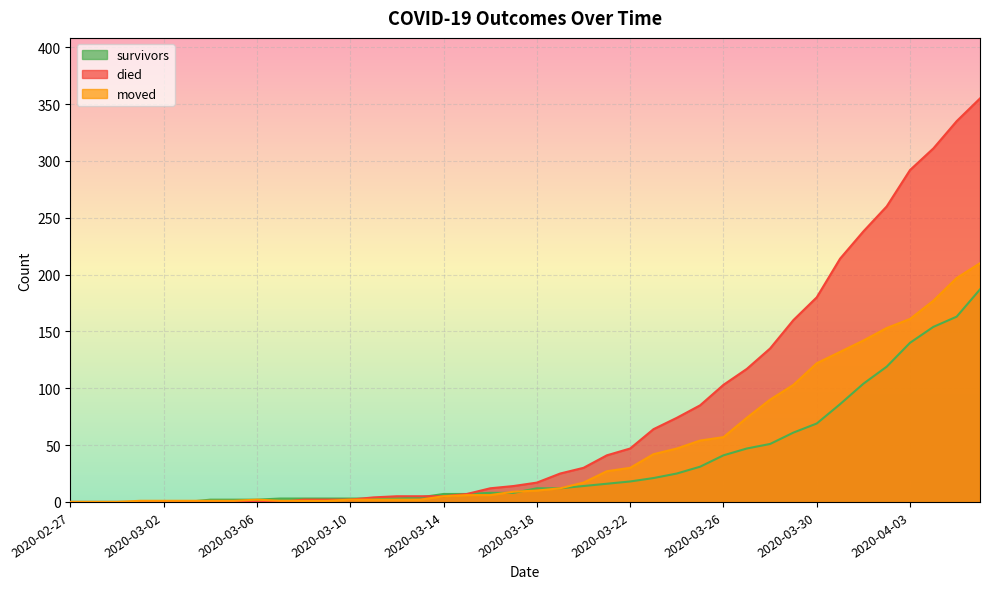

At which label is moved closest to 105?

2020-03-29